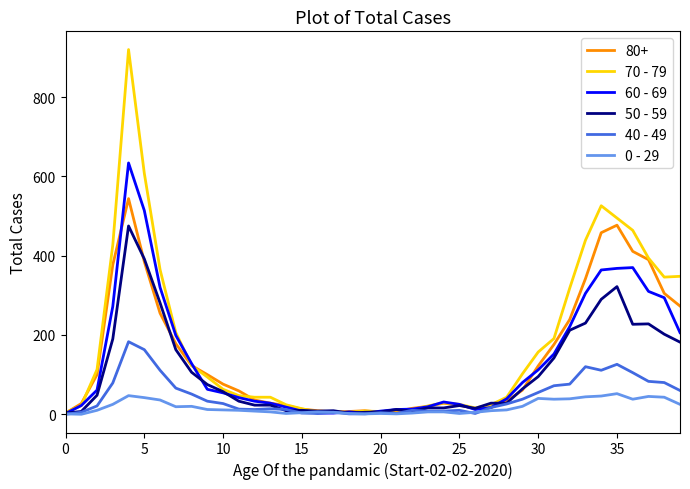

Rank the series by their maximum value, from lowest to highest.

0 - 29, 40 - 49, 50 - 59, 80+, 60 - 69, 70 - 79